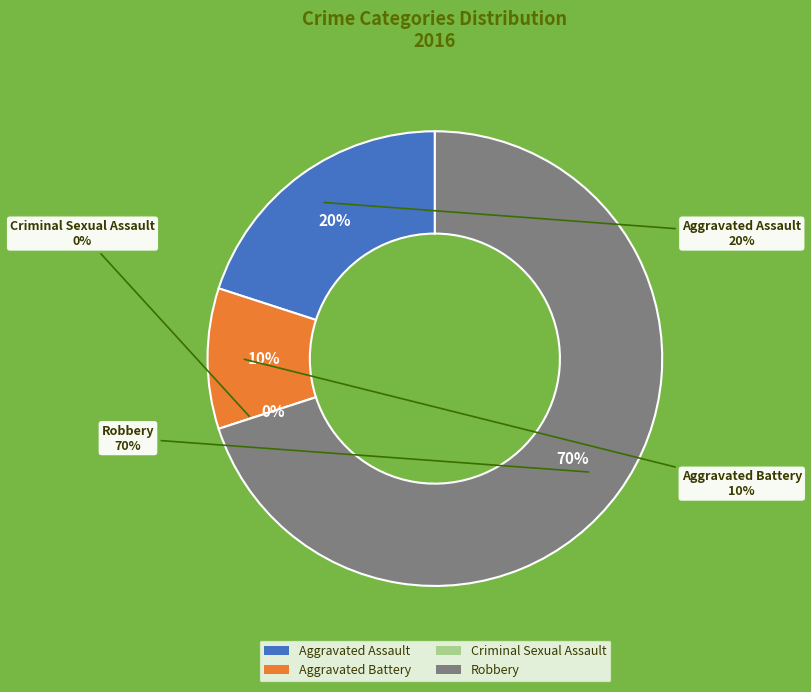

Which slice is the smallest?

Criminal Sexual Assault